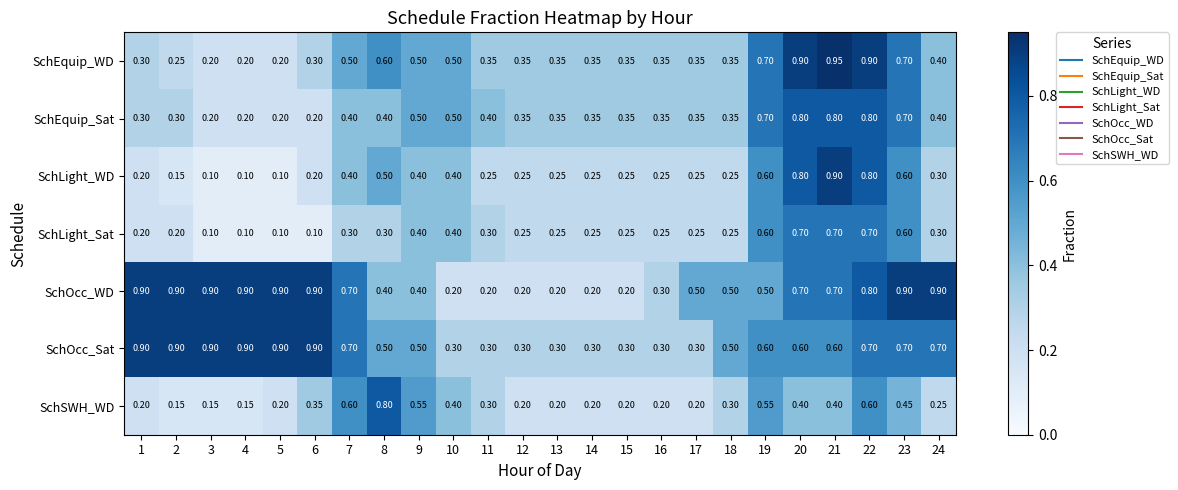

Is the value of SchLight_Sat at 18 greater than the value of SchLight_WD at 21?

No